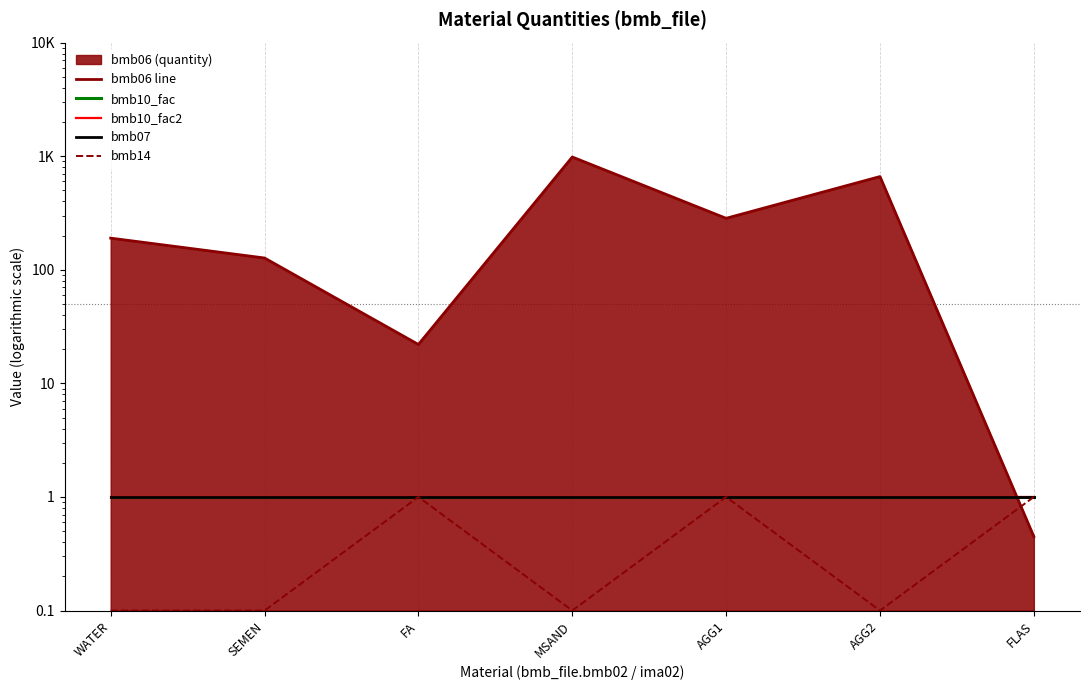

Reading right to left, what are all the values shown in this chart?

bmb06 line: FLAS=0.4	AGG2=662.0	AGG1=284.0	MSAND=984.0	FA=22.0	SEMEN=127.0	WATER=190.0
bmb10_fac: FLAS=1.0	AGG2=1.0	AGG1=1.0	MSAND=1.0	FA=1.0	SEMEN=1.0	WATER=1.0
bmb10_fac2: FLAS=1.0	AGG2=1.0	AGG1=1.0	MSAND=1.0	FA=1.0	SEMEN=1.0	WATER=1.0
bmb07: FLAS=1.0	AGG2=1.0	AGG1=1.0	MSAND=1.0	FA=1.0	SEMEN=1.0	WATER=1.0
bmb14: FLAS=1.0	AGG2=0.1	AGG1=1.0	MSAND=0.1	FA=1.0	SEMEN=0.1	WATER=0.1